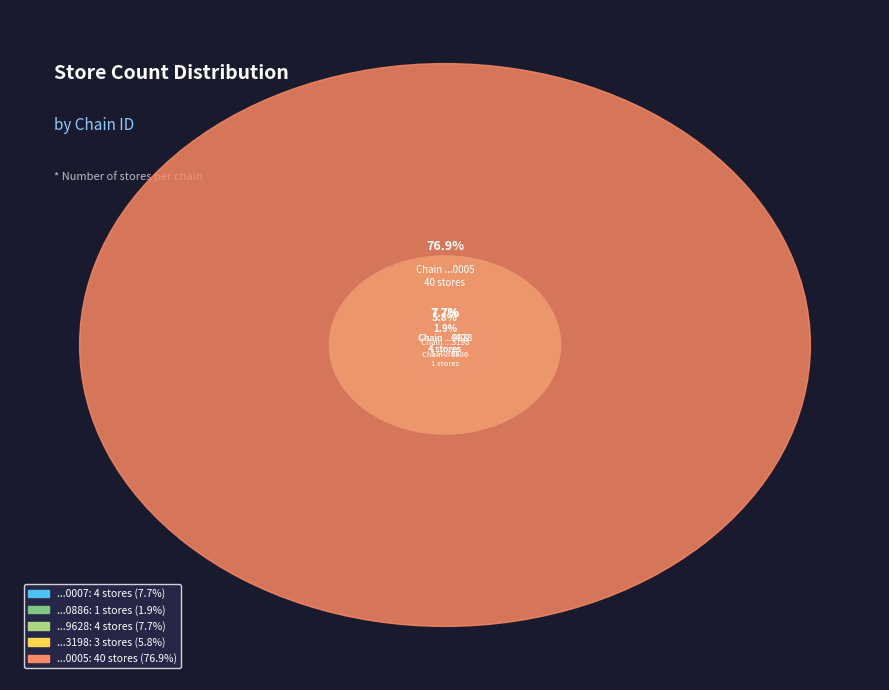

What percentage is the 7290058159628 slice, to the nearest percent?

8%